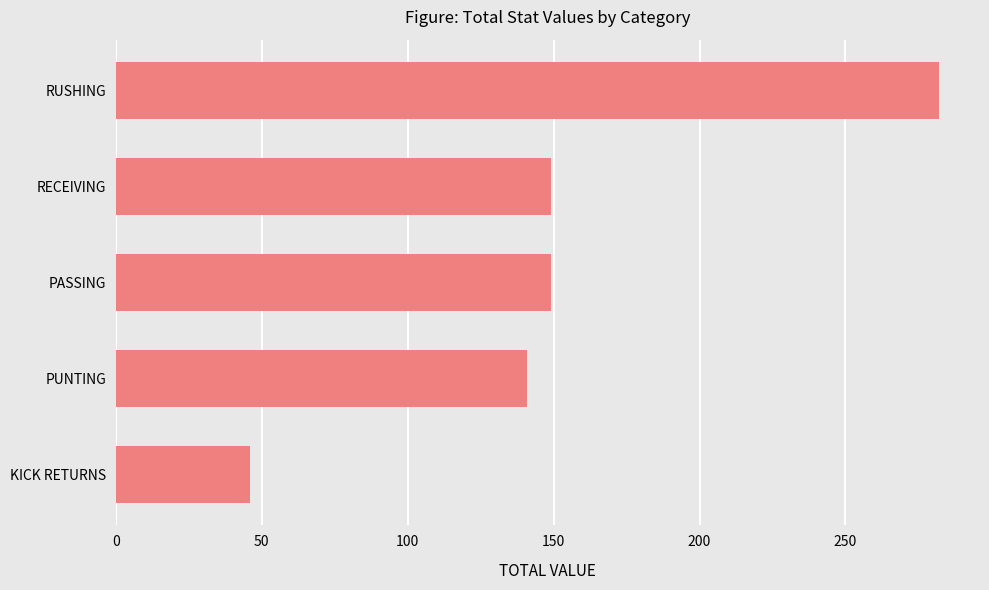

Which has a higher value, RUSHING or KICK RETURNS?

RUSHING